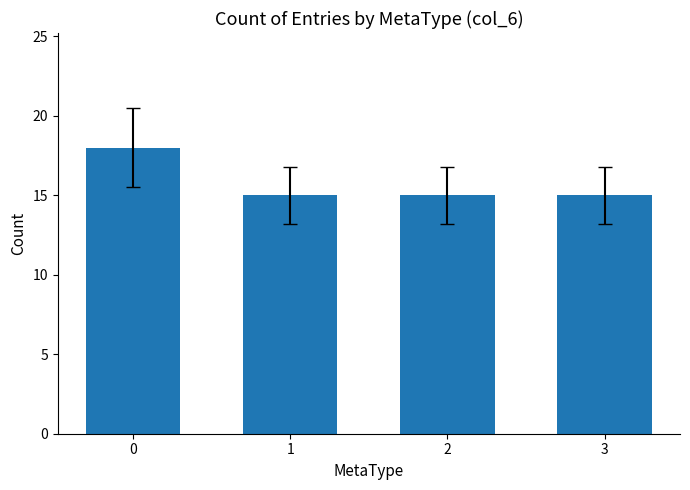

Reading left to right, what are all the values shown in this chart?

18	15	15	15